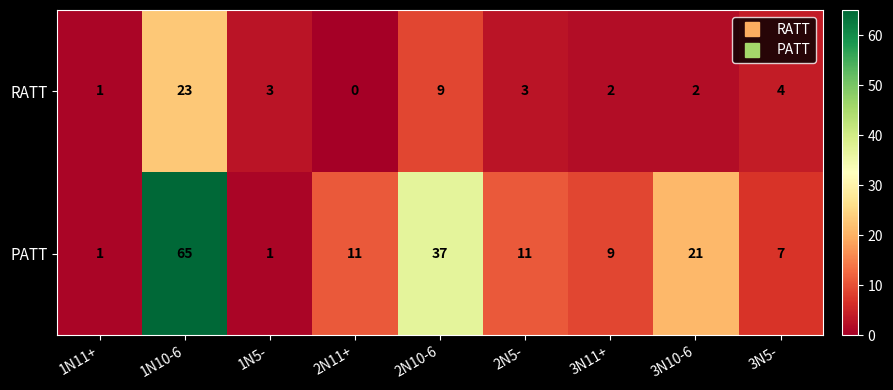

At which label does RATT reach its peak?

1N10-6